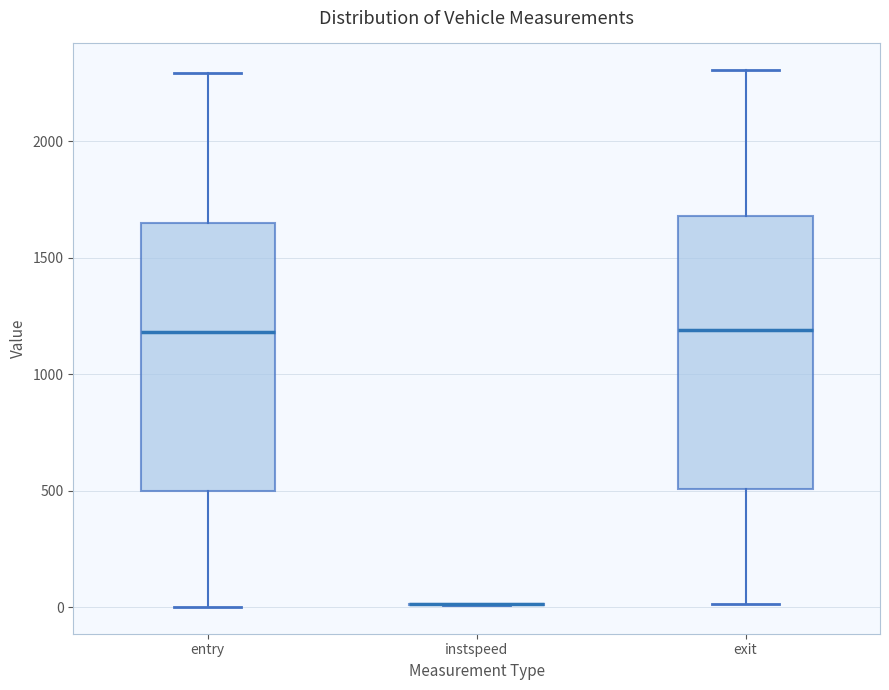

Where does the upper whisker of the box for entry end on the y-axis? The values are not printed on the chart, so give them approximately, as read against the axis.

2300